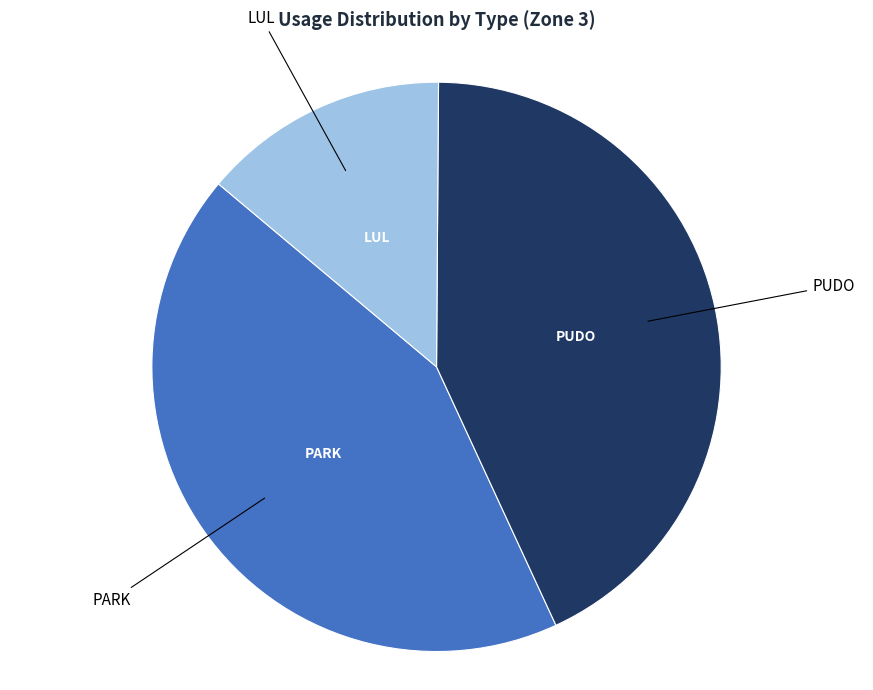

How many segments does this pie chart have?

3